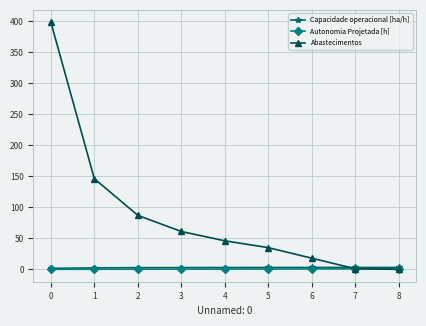

How many data points does each series have?

9